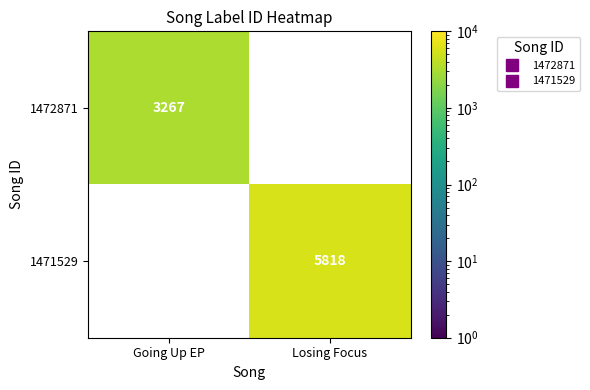

Which category has the lowest value in the 1472871 series?

Going Up EP